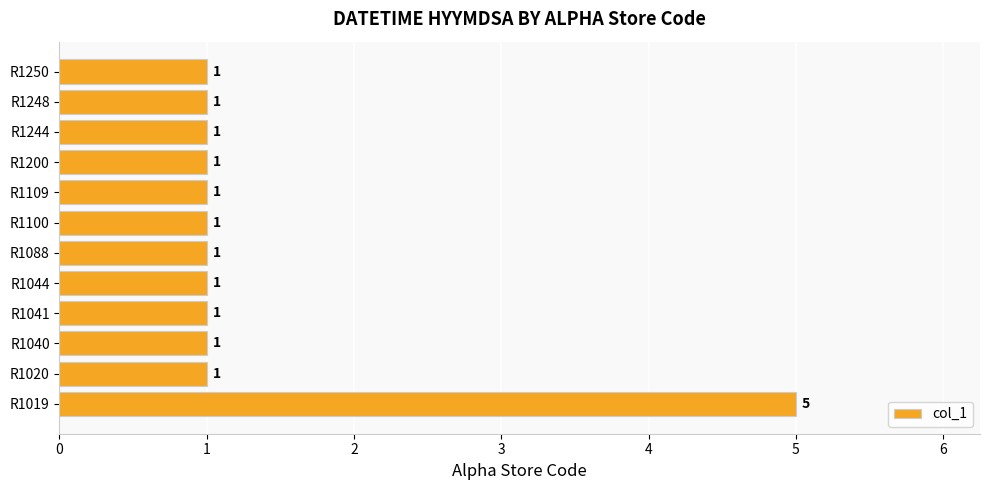

What is the ratio of the value at R1088 to the value at R1041?

1.0